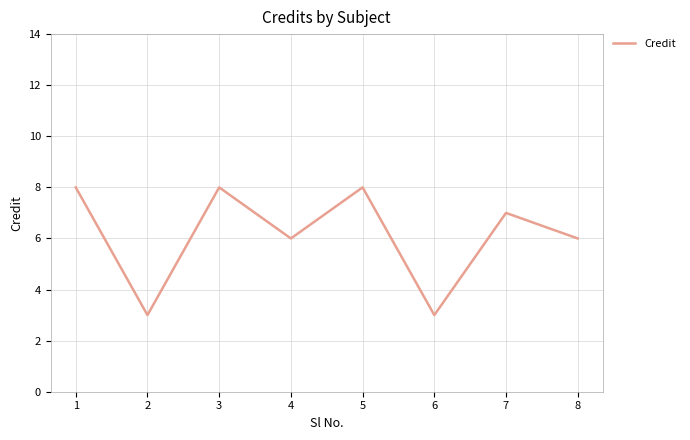

What is the approximate value at 8?

6